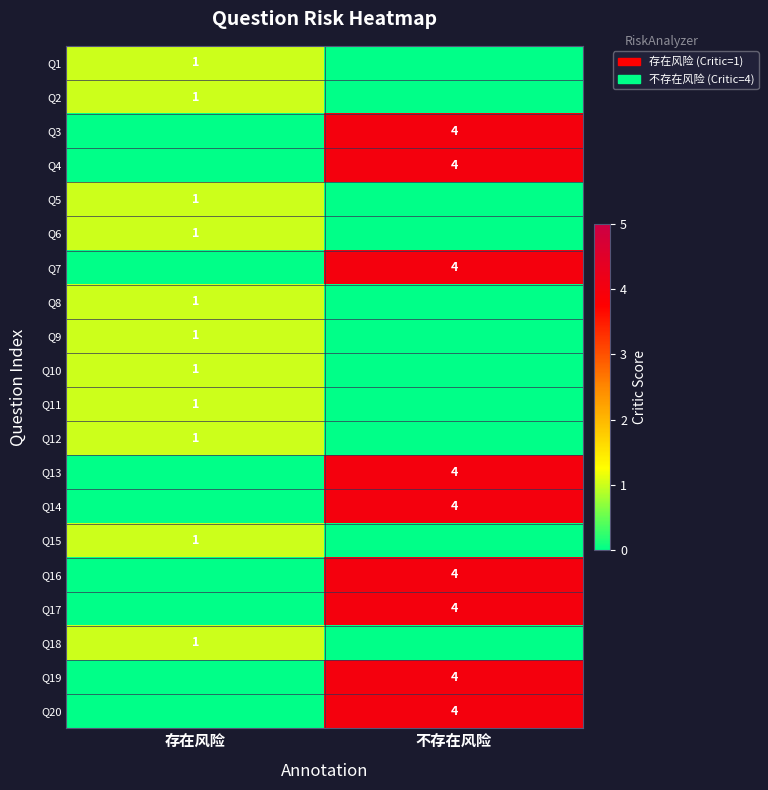

True or false: Q5 has a value of 1 at 存在风险.

True